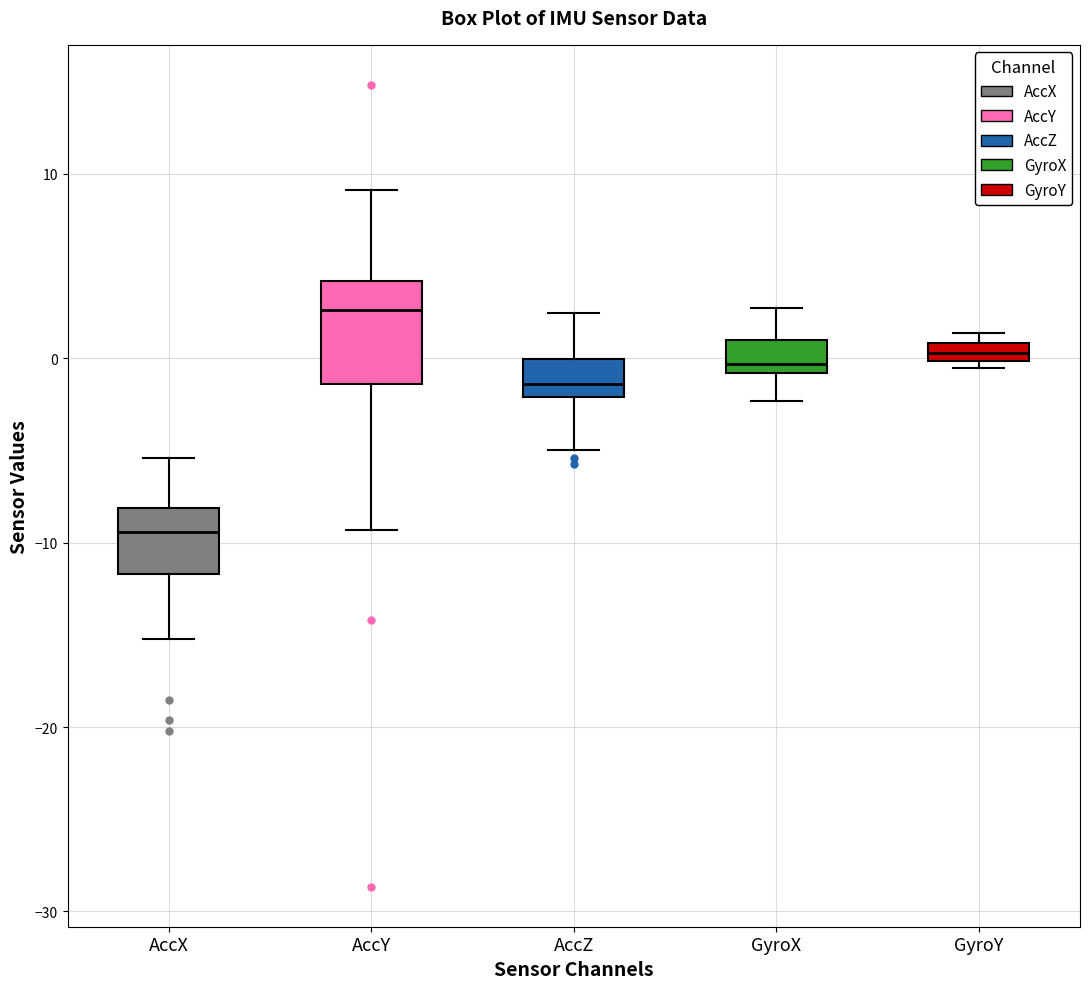

Which box is the tallest, from its lower edge to its upper edge?

AccY